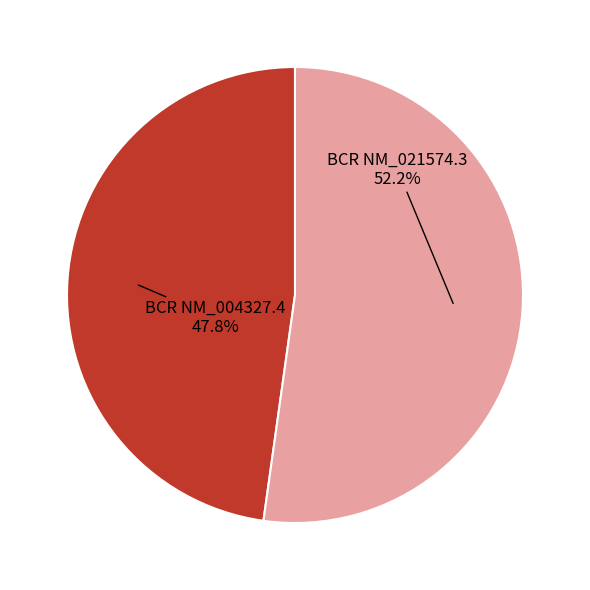

Rank the categories by value from lowest to highest.

BCR NM_004327.4, BCR NM_021574.3